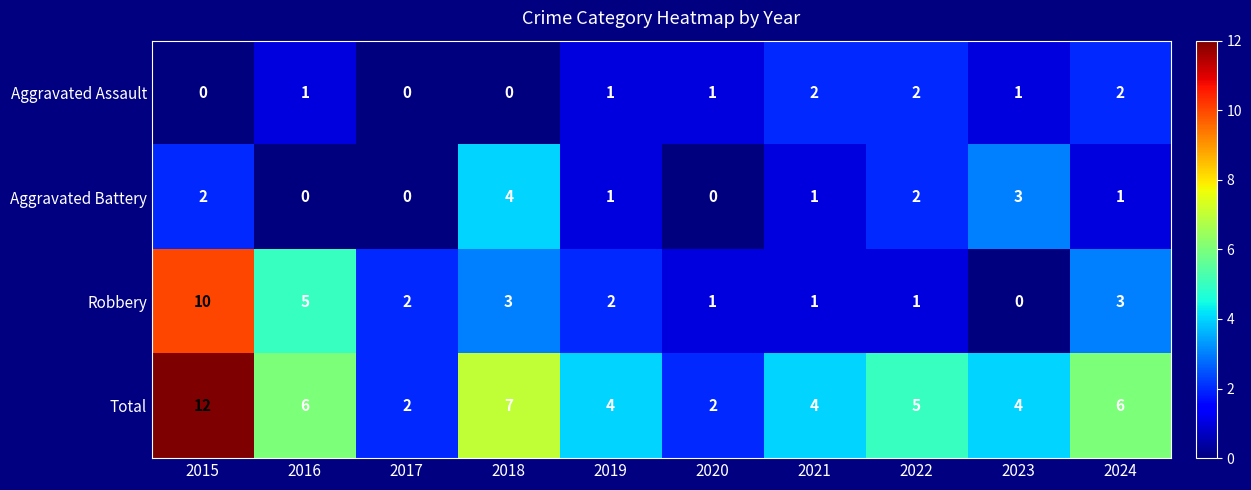

List the series in order of their peak value, highest first.

Total, Robbery, Aggravated Battery, Aggravated Assault